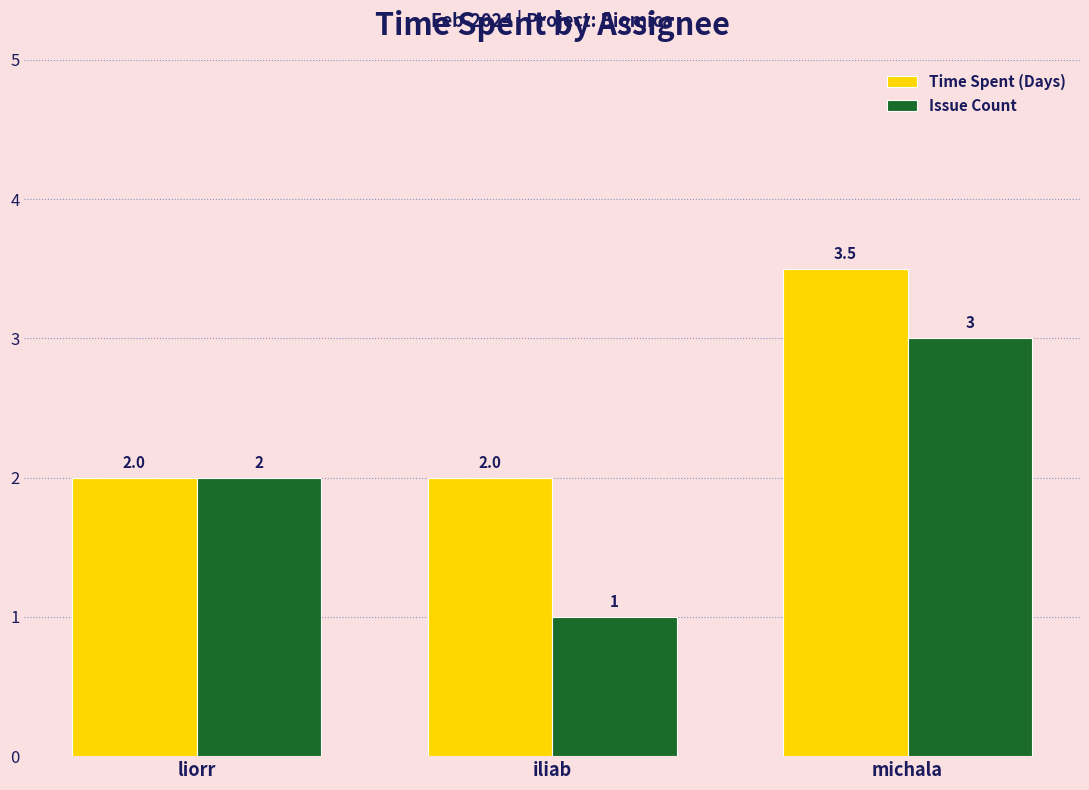

List the labels in order of Issue Count value, smallest first.

iliab, liorr, michala